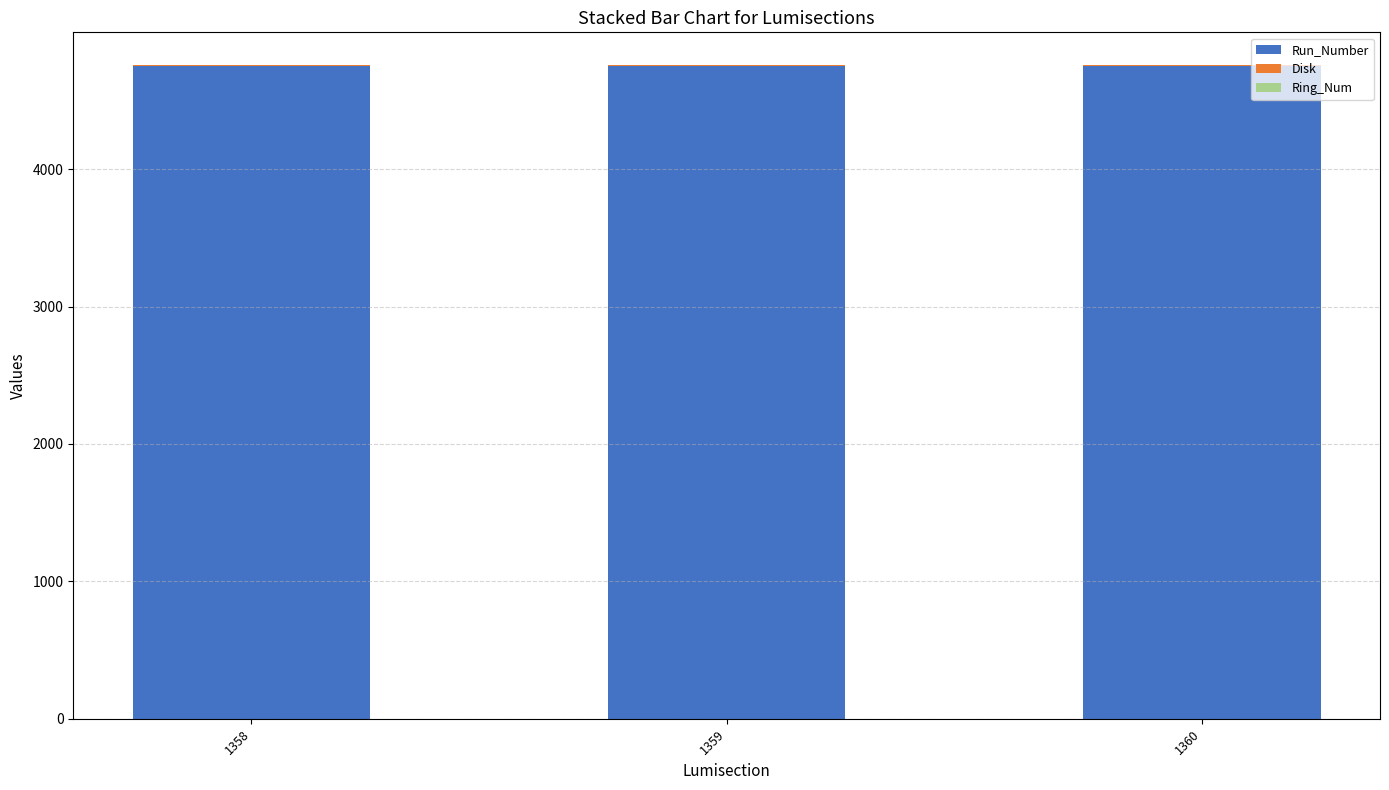

The value of Run_Number at 1358 is 4754. True or false?

True